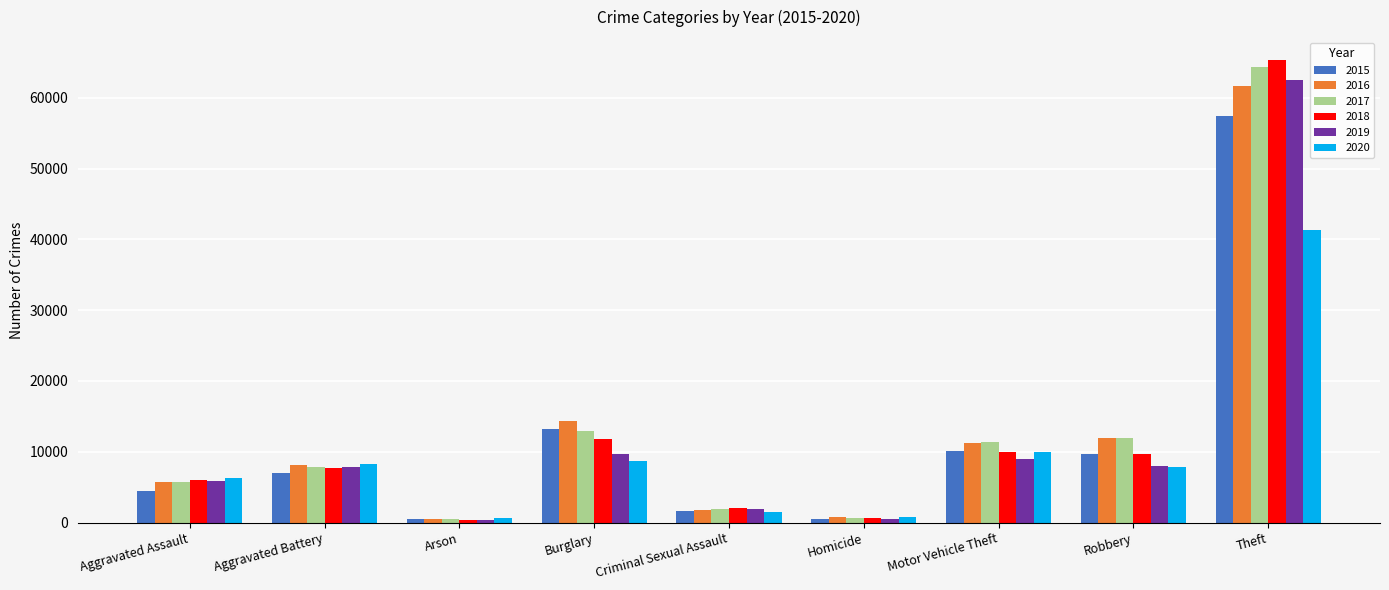

What are all the series names shown in the legend?

2015, 2016, 2017, 2018, 2019, 2020